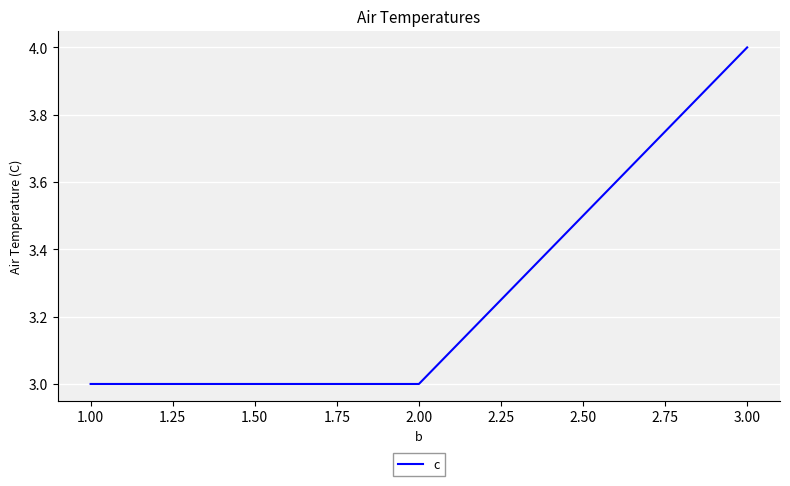

What is the change in value from 2.00 to 3.00?

+1